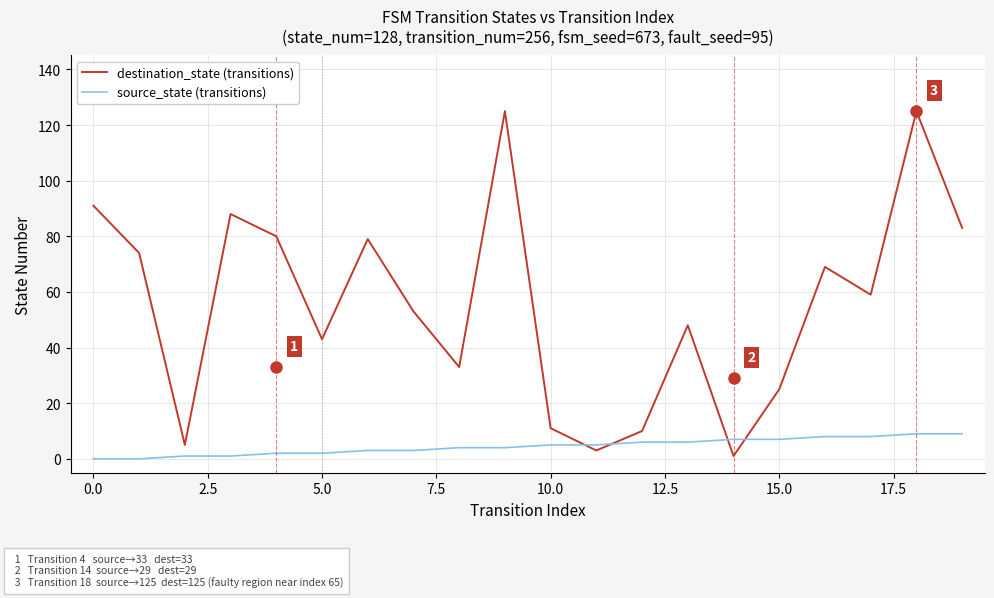

What is the maximum value for source_state (transitions)?

9